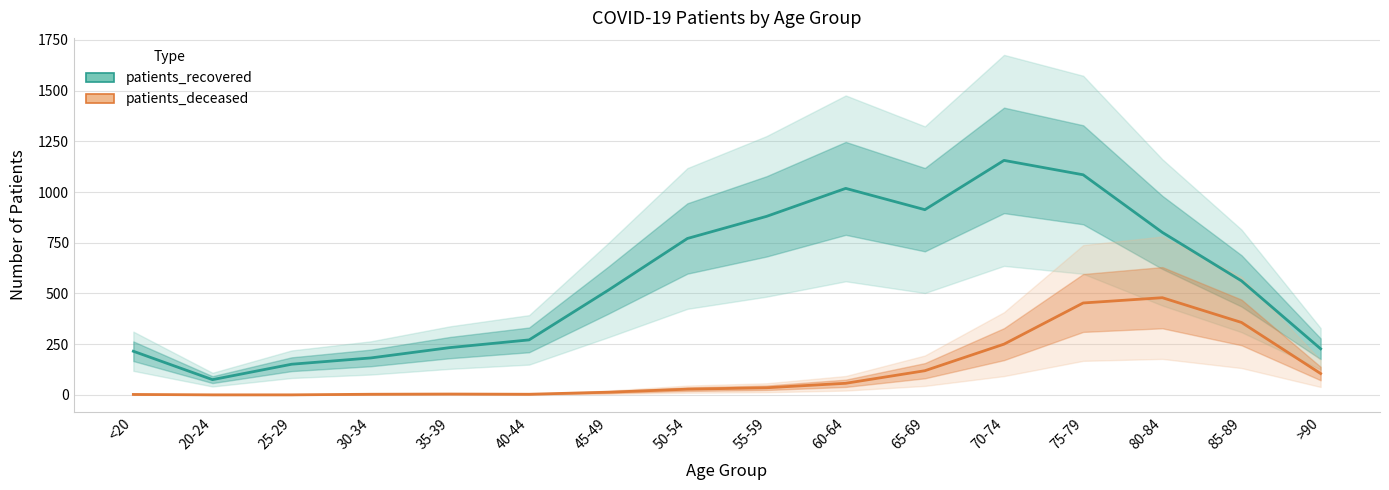

What is the difference between the maximum and minimum values in the patients_deceased series?

479